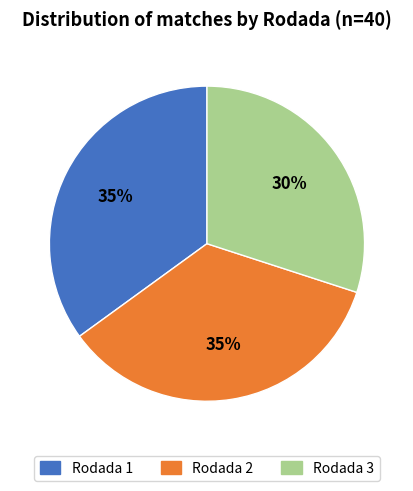

What percentage is the Rodada 2 slice, to the nearest percent?

35%